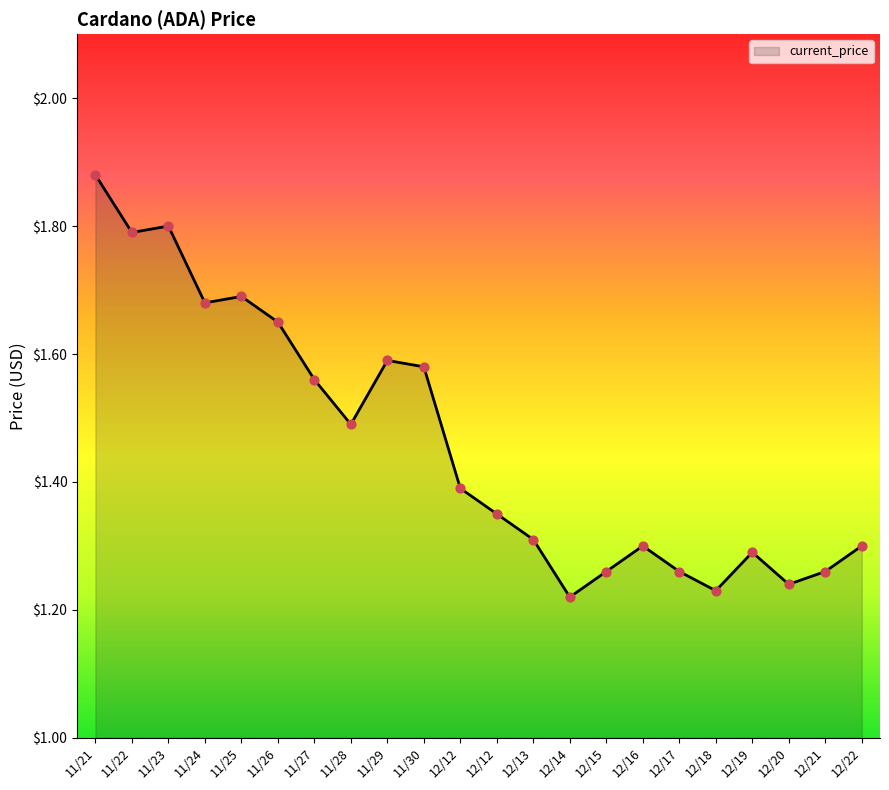

Does the chart have visible grid lines?

No